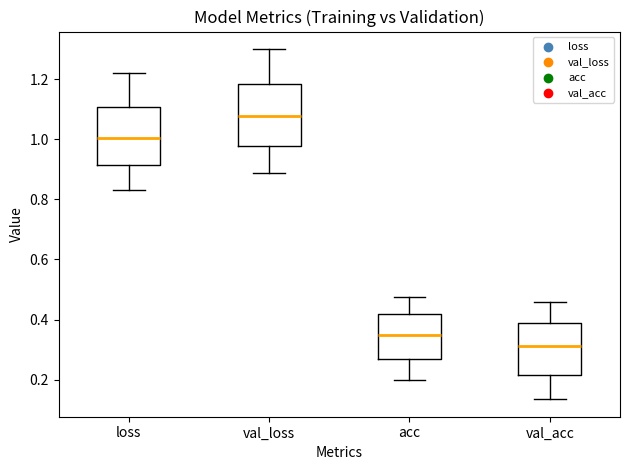

Reading left to right, read every box against the y-axis: the position of its median line, the range the box covers, and the ends of its whiskers. The values are not printed on the chart, so give them approximately, as read against the axis.

loss: median 1.00, box 0.92 to 1.10, whiskers 0.84 to 1.22
val_loss: median 1.08, box 0.98 to 1.18, whiskers 0.88 to 1.30
acc: median 0.34, box 0.26 to 0.42, whiskers 0.20 to 0.48
val_acc: median 0.32, box 0.22 to 0.38, whiskers 0.14 to 0.46